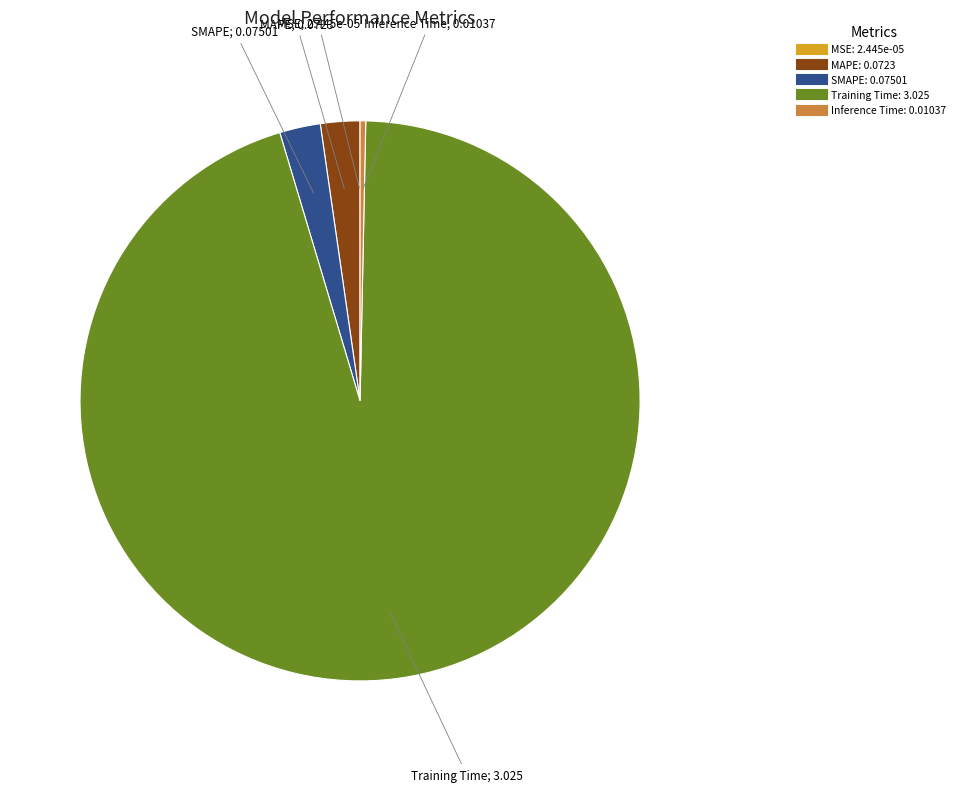

Is Training Time the majority of the pie?

Yes